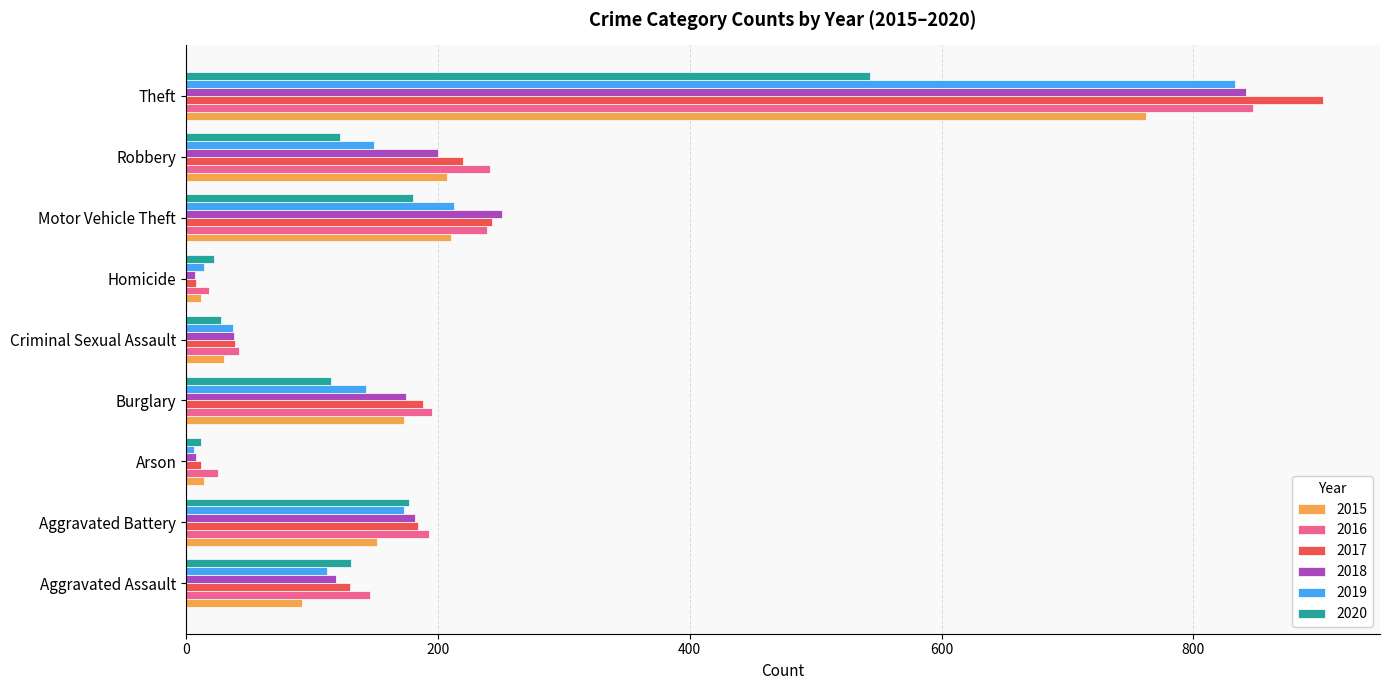

How many values in the 2018 series are below 175?

4